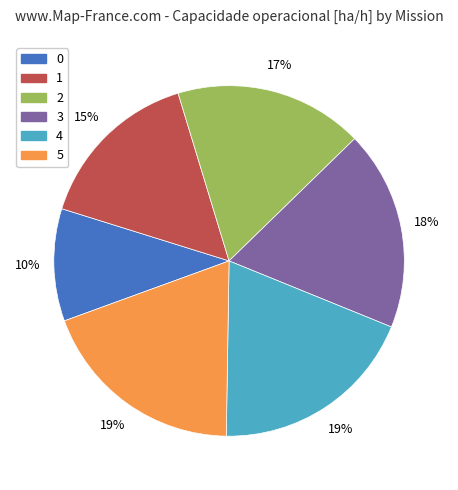

How many segments does this pie chart have?

6